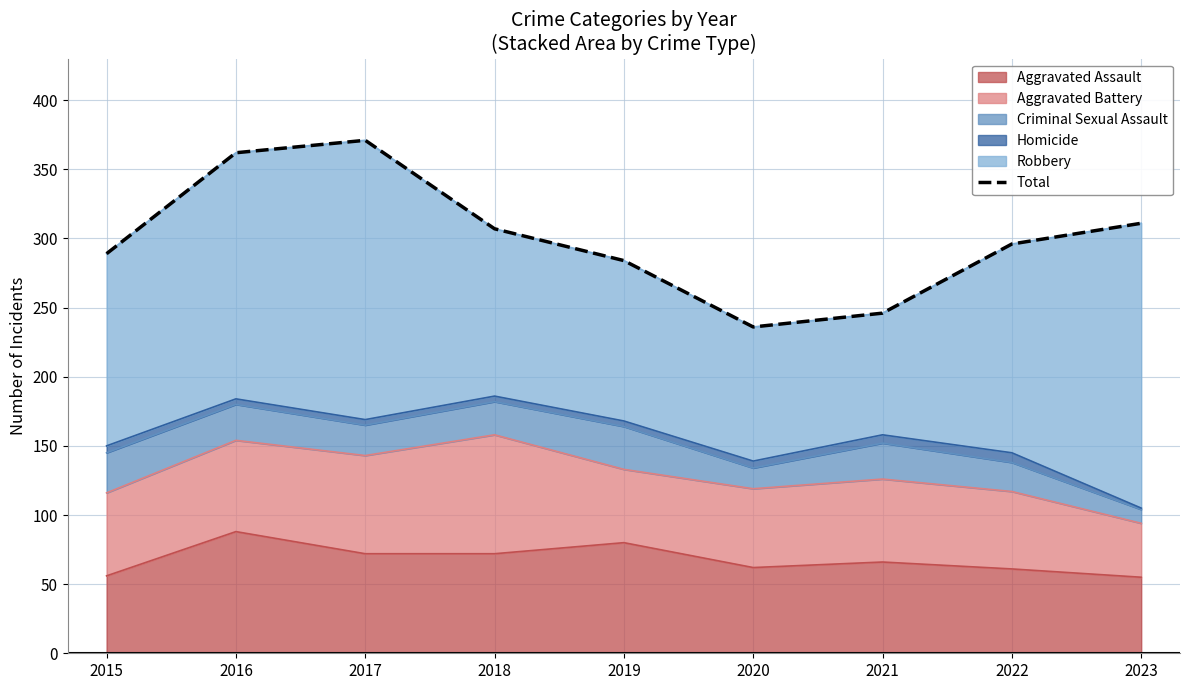

What is the value of the 8th point from the left?

296